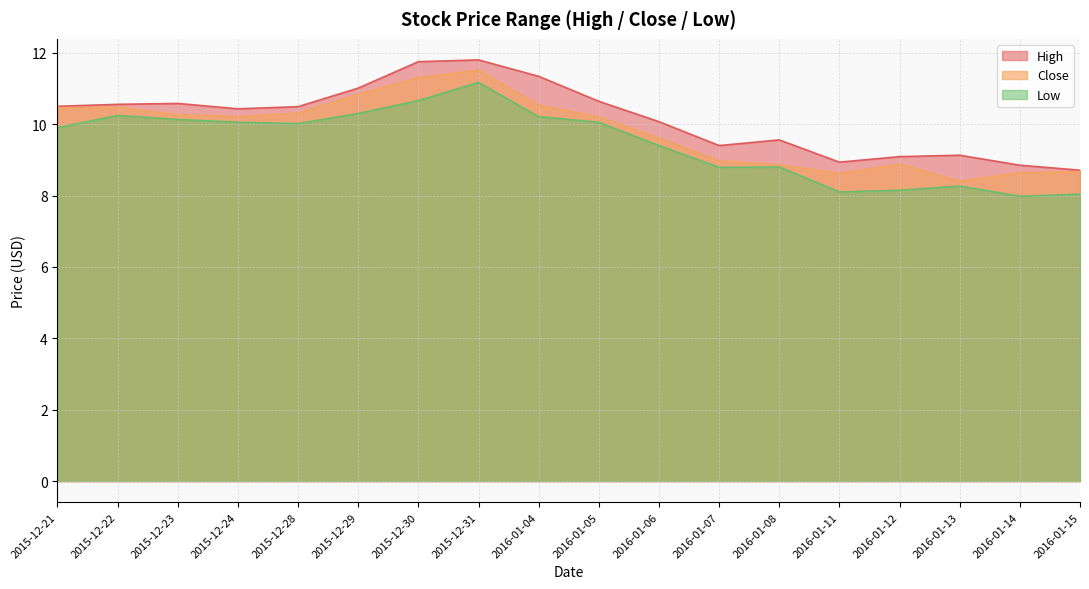

What is the label of the 18th point from the left?

2016-01-15